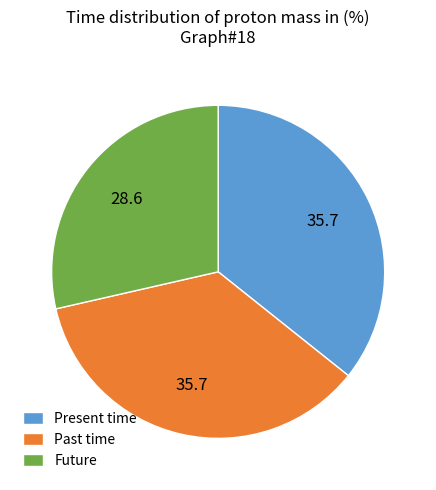

True or false: Present time accounts for 36% of the total.

True